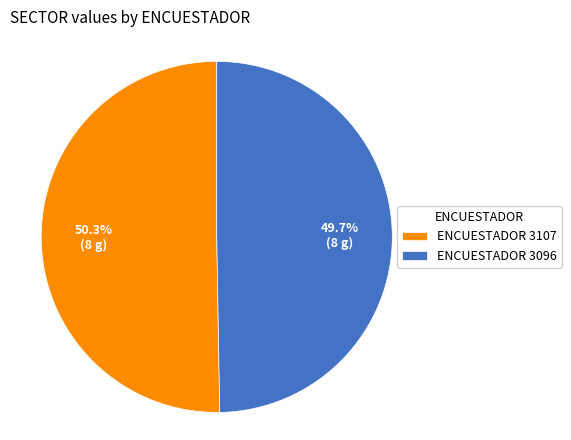

Which category has the biggest portion of the pie?

ENCUESTADOR 3107